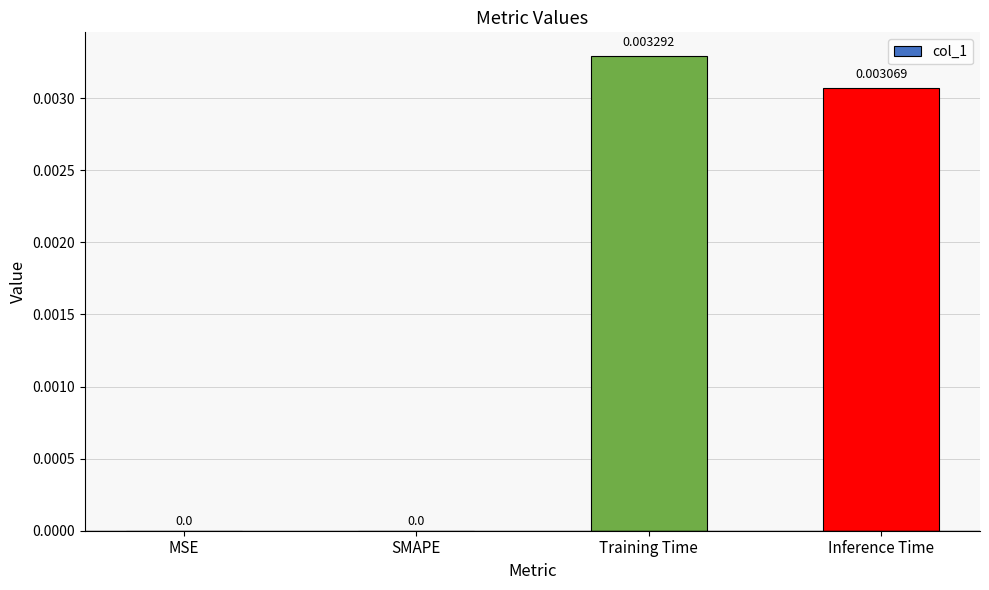

Is it true that the value at MSE is 0.0?

True